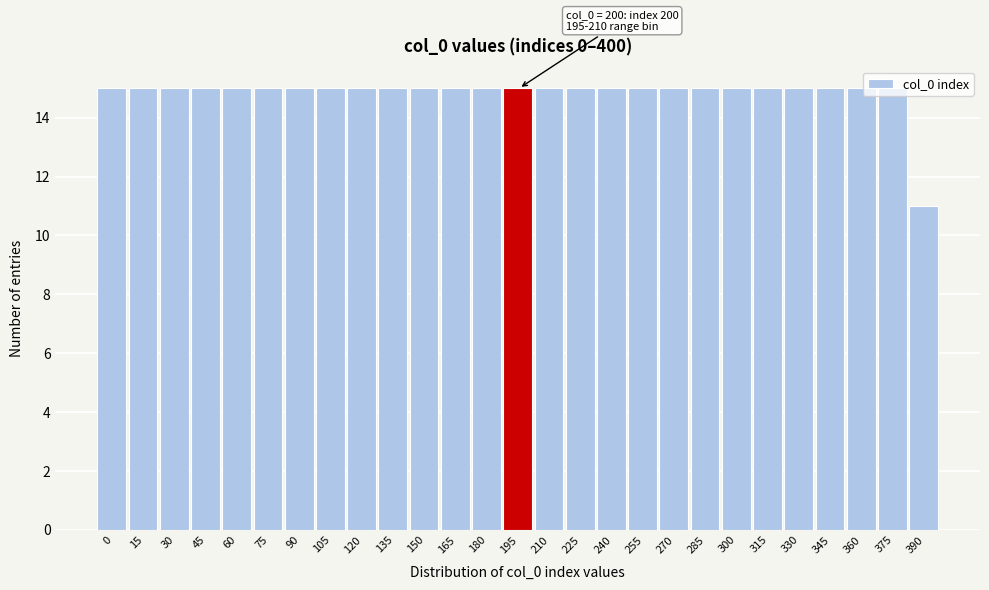

True or false: the data shows 15 at 150.

True